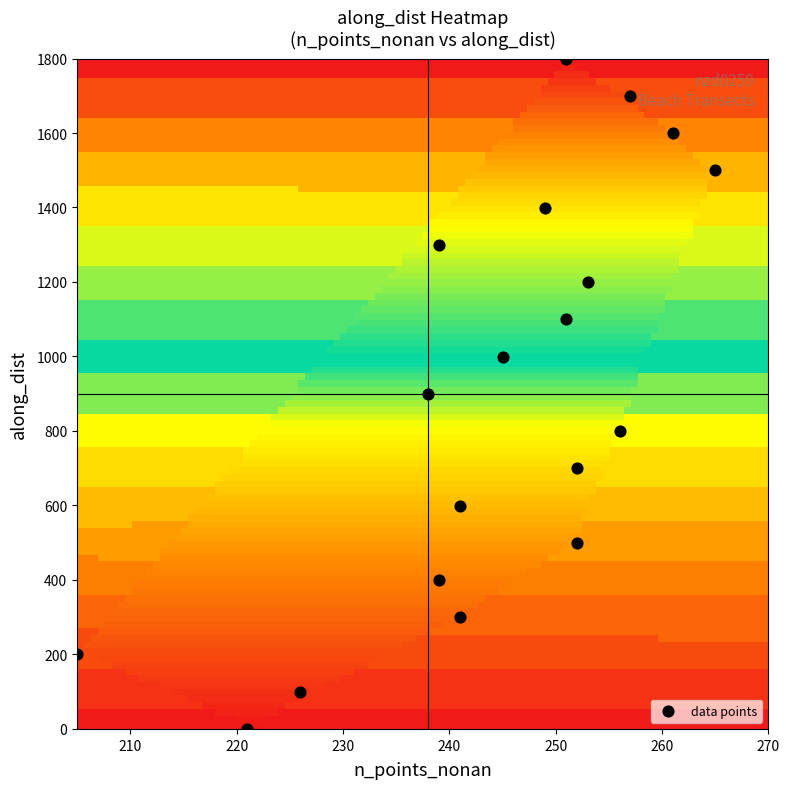

List the coordinates of all points as (X, Y) pairs, reading left to right.

(205.0, 200.0)  (221.0, 0.0)  (226.0, 100.0)  (238.0, 899.5)  (239.0, 399.5)  (239.0, 1299.5)  (241.0, 299.5)  (241.0, 599.5)  (245.0, 999.5)  (249.0, 1399.5)  (251.0, 1099.5)  (251.0, 1799.5)  (252.0, 499.5)  (252.0, 699.5)  (253.0, 1199.5)  (256.0, 799.5)  (257.0, 1699.5)  (261.0, 1599.5)  (265.0, 1499.5)